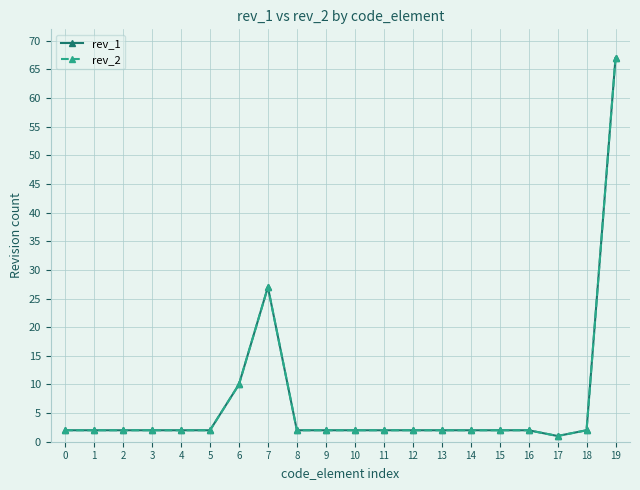

Which has a higher value, 9 or 18?

9